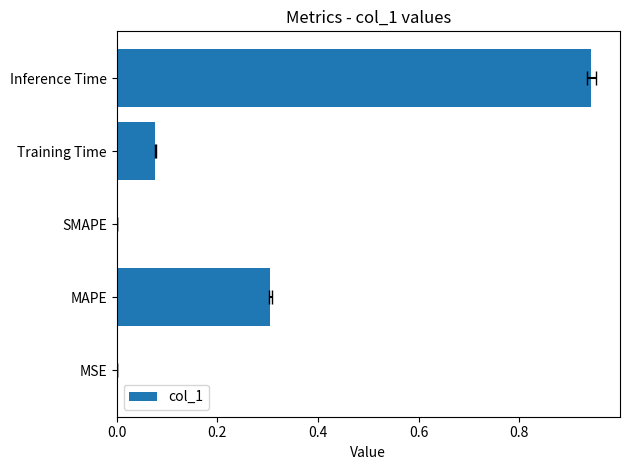

How many bars are there in total?

5